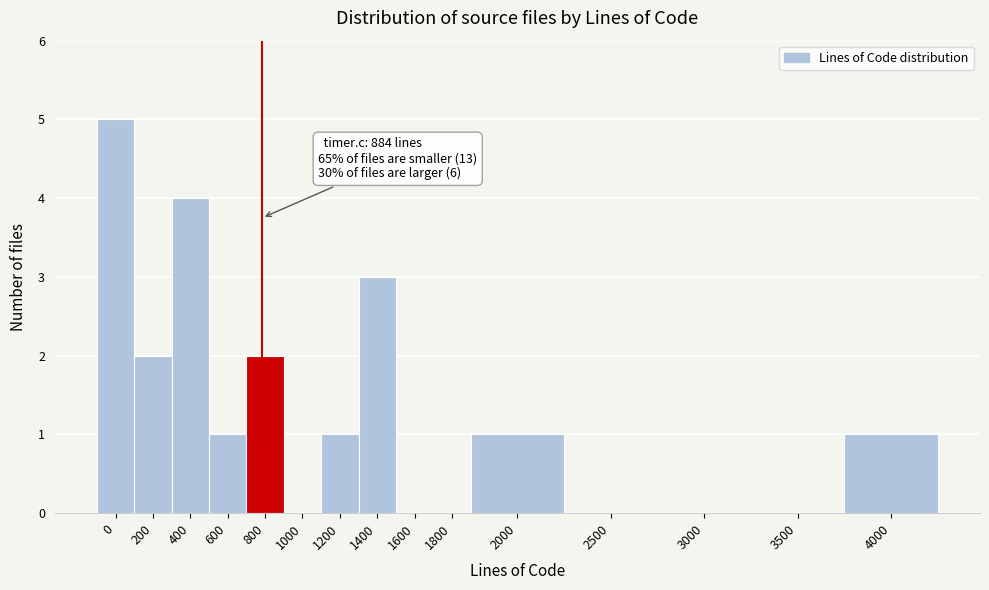

Reading right to left, transcribe all the data shown in this chart.

4000=1	3500=0	3000=0	2500=0	2000=1	1800=0	1600=0	1400=3	1200=1	1000=0	800=2	600=1	400=4	200=2	0=5